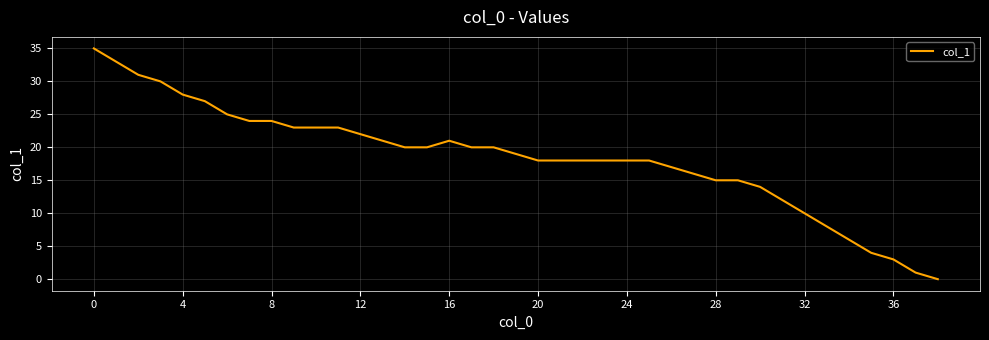

True or false: the data has more than 0 interior local peaks.

True